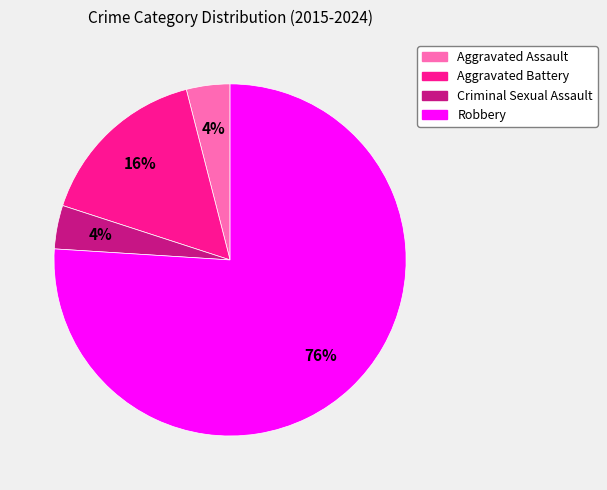

Combined, do Aggravated Battery and Robbery account for over 50%?

Yes